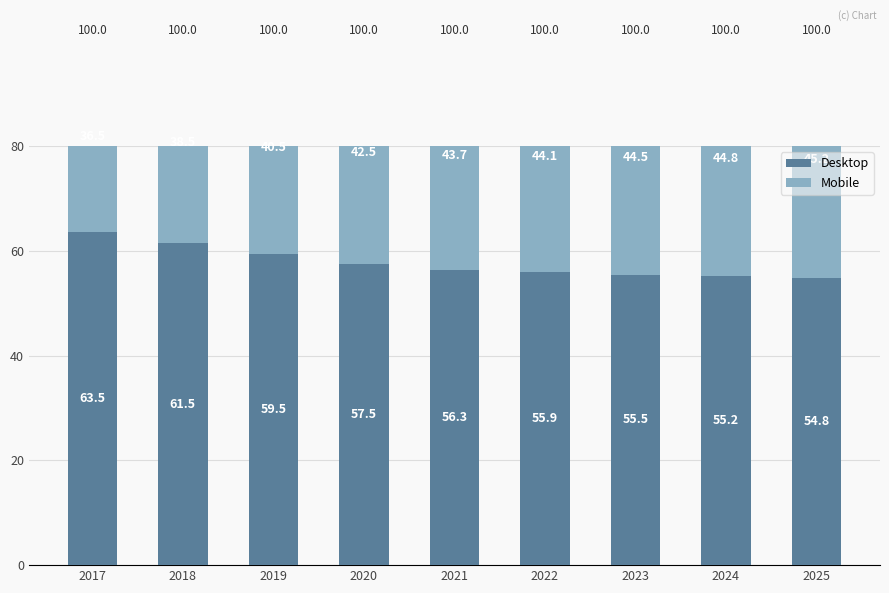

At how many categories does at least one series exceed 48?

9